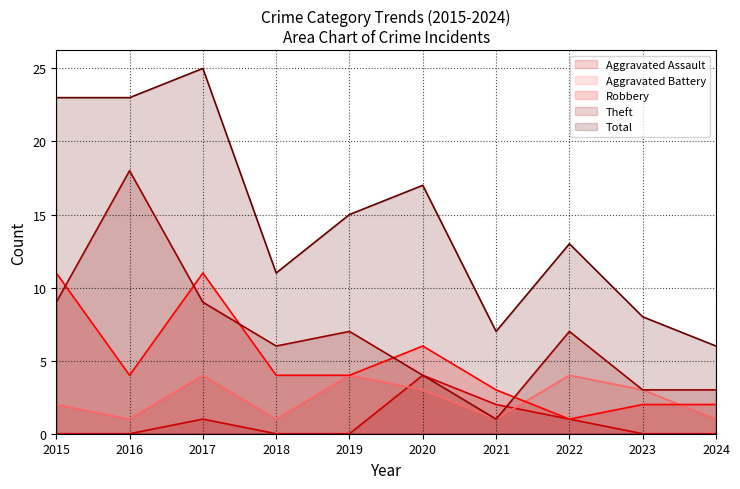

List the series in order of their peak value, highest first.

Total, Theft, Robbery, Aggravated Assault, Aggravated Battery